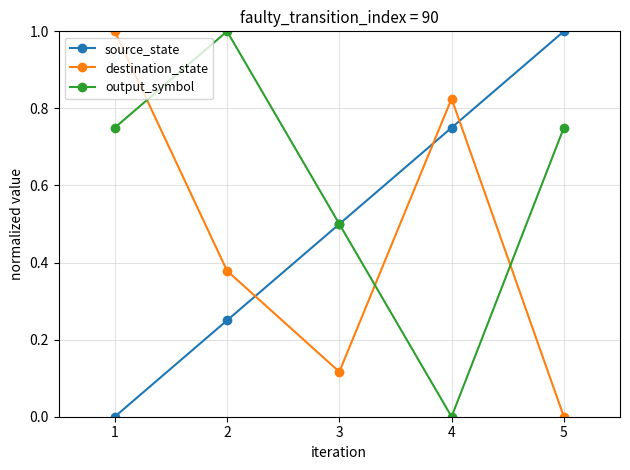

Does the chart have visible grid lines?

Yes